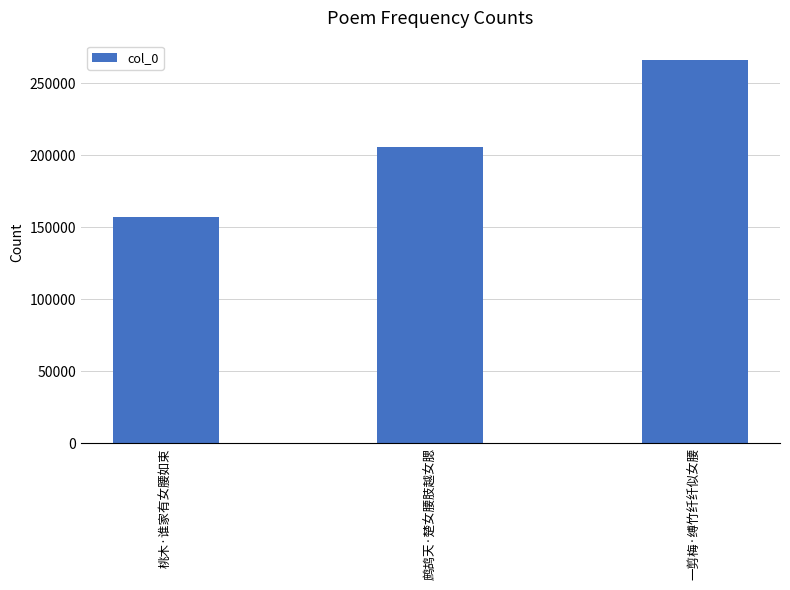

How many categories are shown in the chart?

3